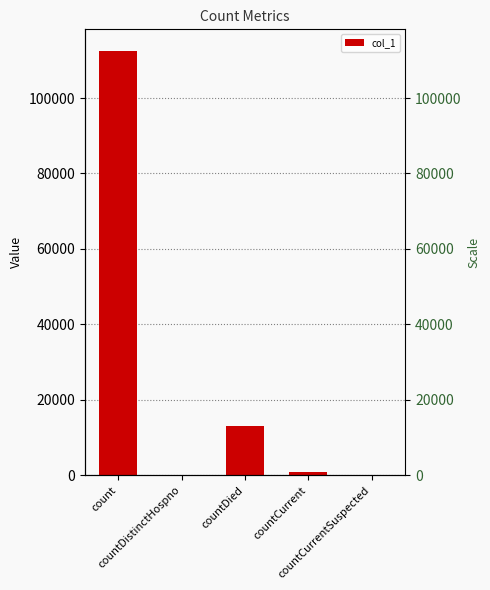

How many values exceed 916?

2